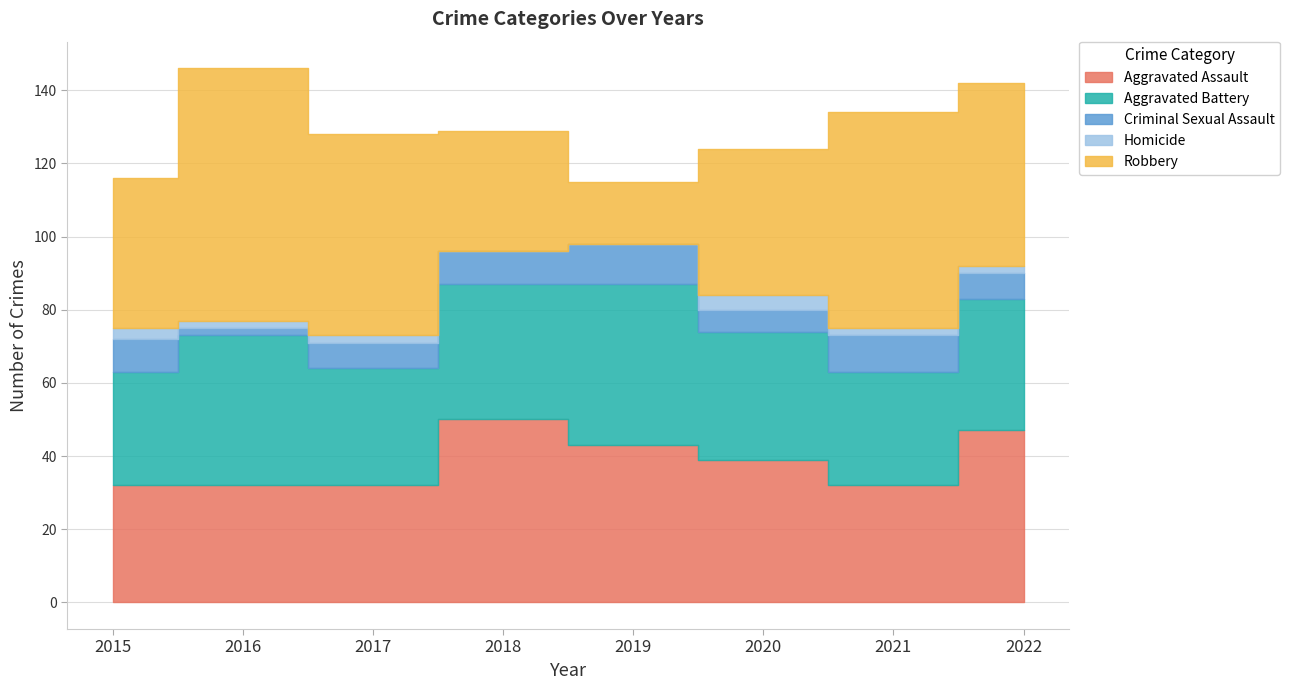

Where is Homicide nearest to the value 2?

2016